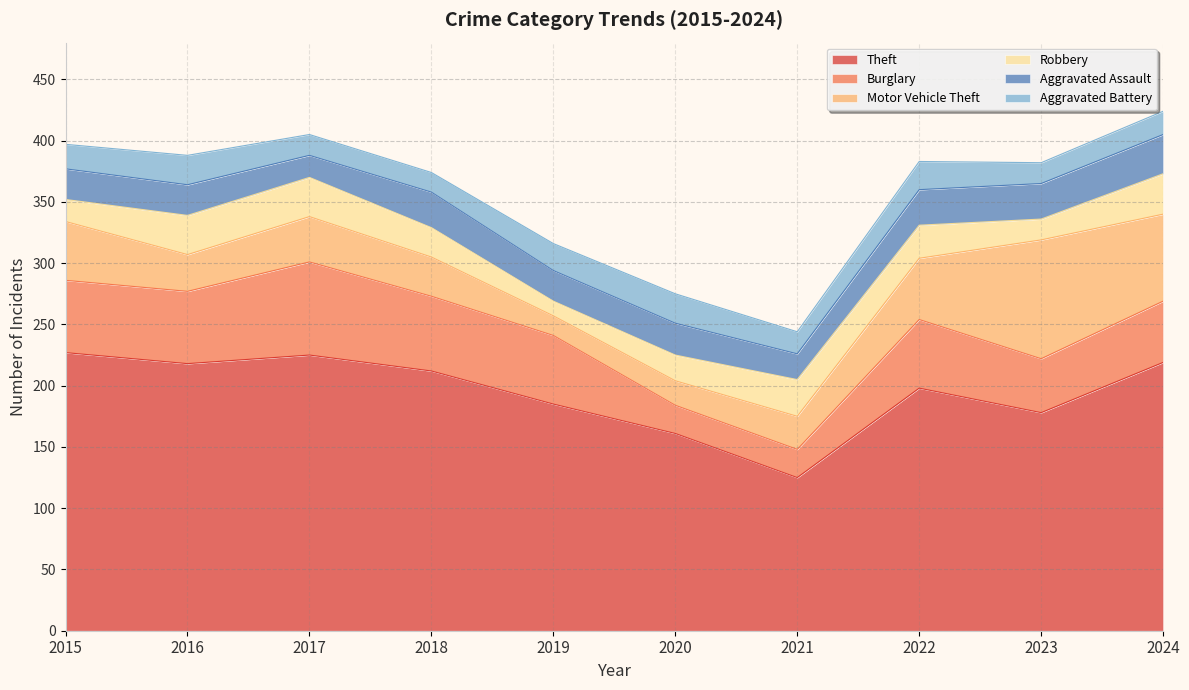

At which category is the sum across all series the highest?

2024